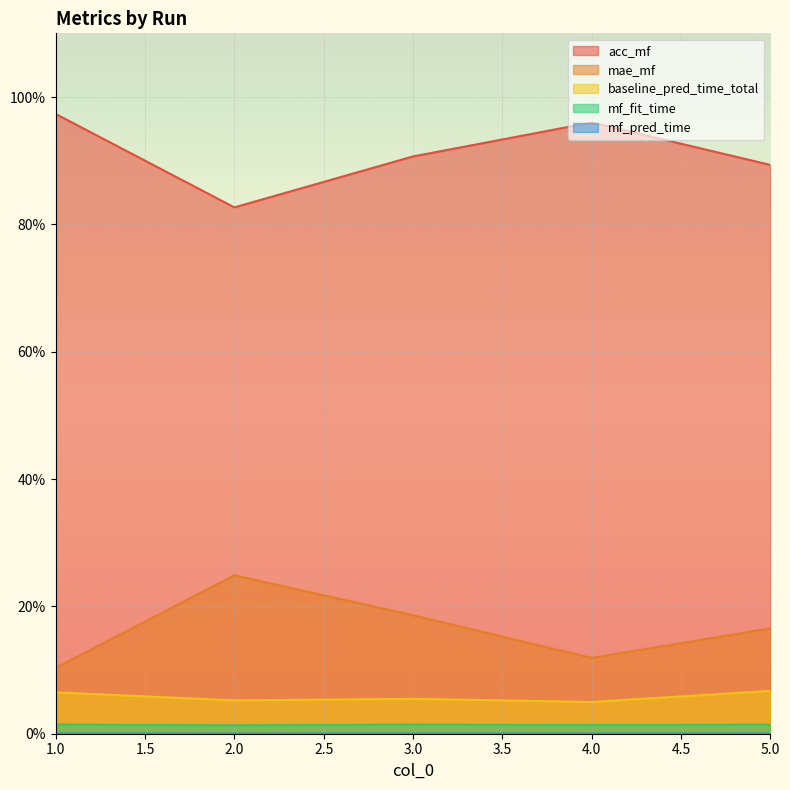

True or false: mf_fit_time and baseline_pred_time_total cross at least once.

False